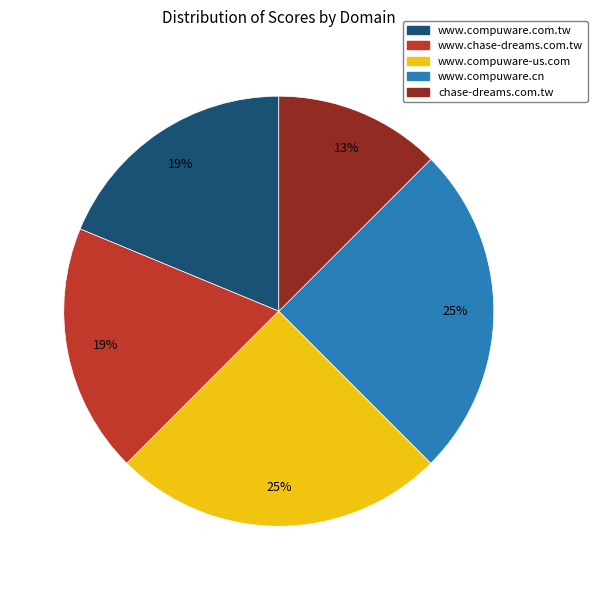

Is it true that www.chase-dreams.com.tw is 19% of the pie?

True